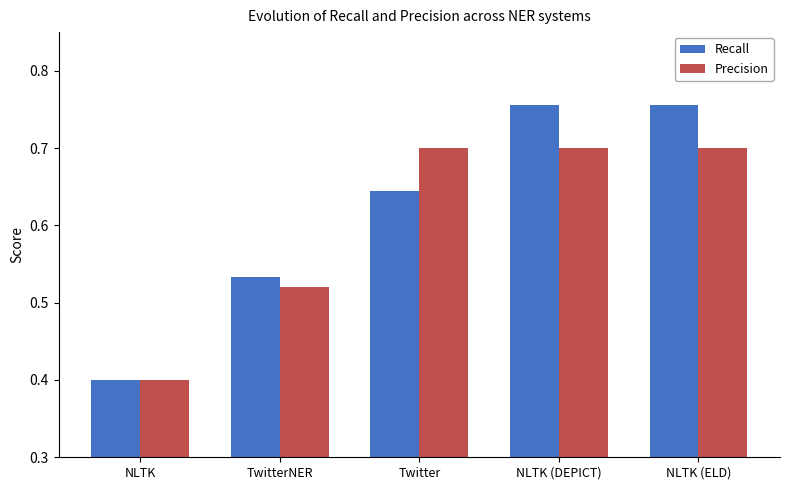

What is the total value across all series at Twitter?

1.3